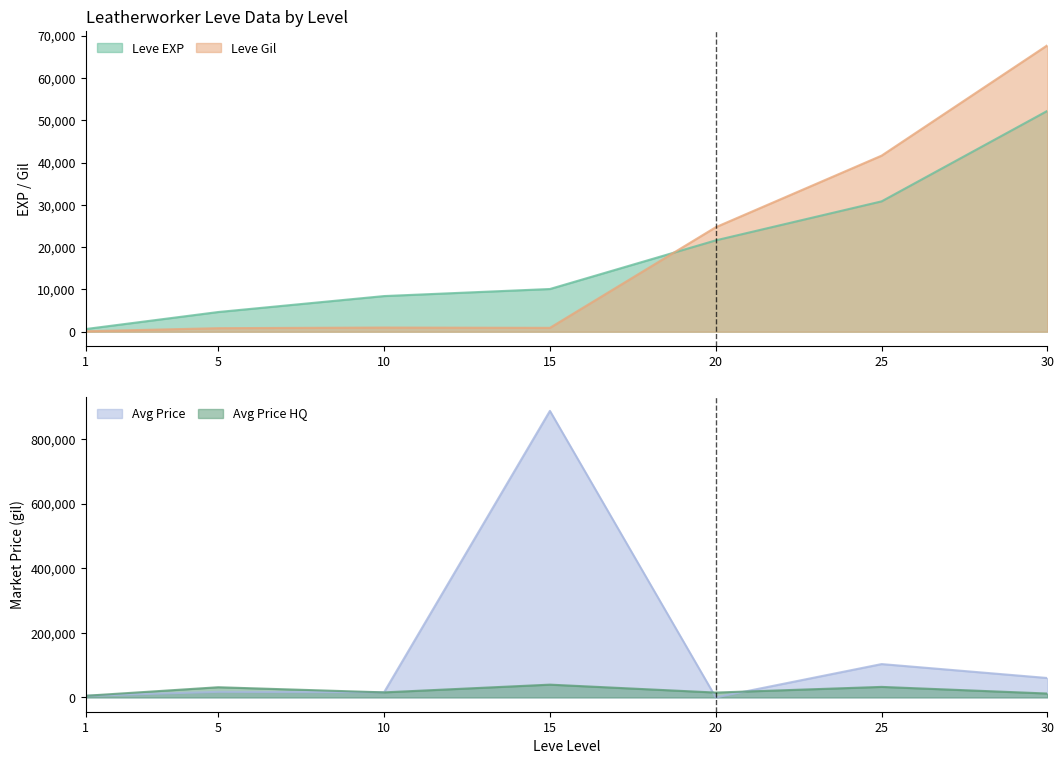

What is the value of the currentAveragePrice point at the 7th from the left?

60006.0